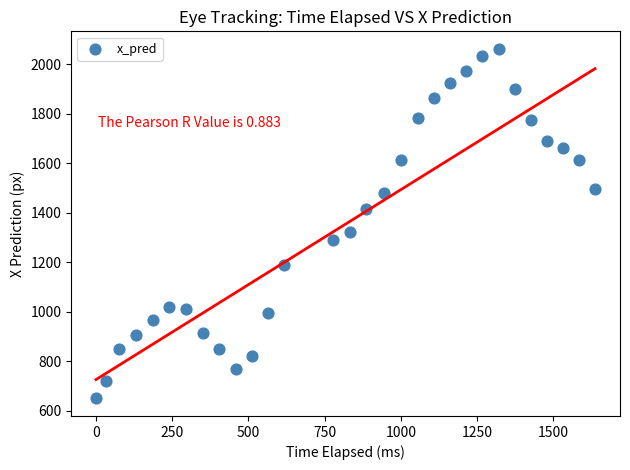

What Y value in the scatter plot is closest to 1355?

1323.8